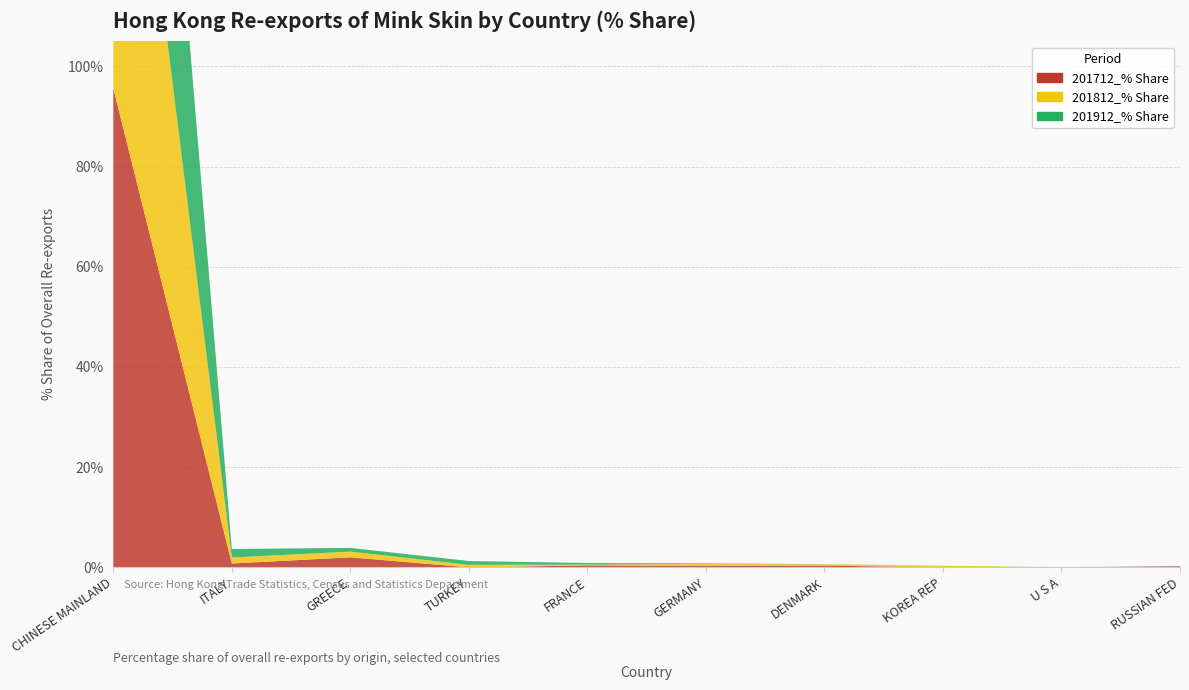

Reading right to left, list all the values displayed in this chart.

201712_% Share: RUSSIAN FED=0.2	U S A=0.0	KOREA REP=0.0	DENMARK=0.3	GERMANY=0.3	FRANCE=0.4	TURKEY=0.0	GREECE=2.0	ITALY=0.8	CHINESE MAINLAND=95.6
201812_% Share: RUSSIAN FED=0.0	U S A=0.0	KOREA REP=0.3	DENMARK=0.3	GERMANY=0.4	FRANCE=0.2	TURKEY=0.5	GREECE=1.1	ITALY=1.2	CHINESE MAINLAND=95.8
201912_% Share: RUSSIAN FED=0.0	U S A=0.0	KOREA REP=0.0	DENMARK=0.0	GERMANY=0.1	FRANCE=0.3	TURKEY=0.8	GREECE=0.7	ITALY=1.7	CHINESE MAINLAND=96.3